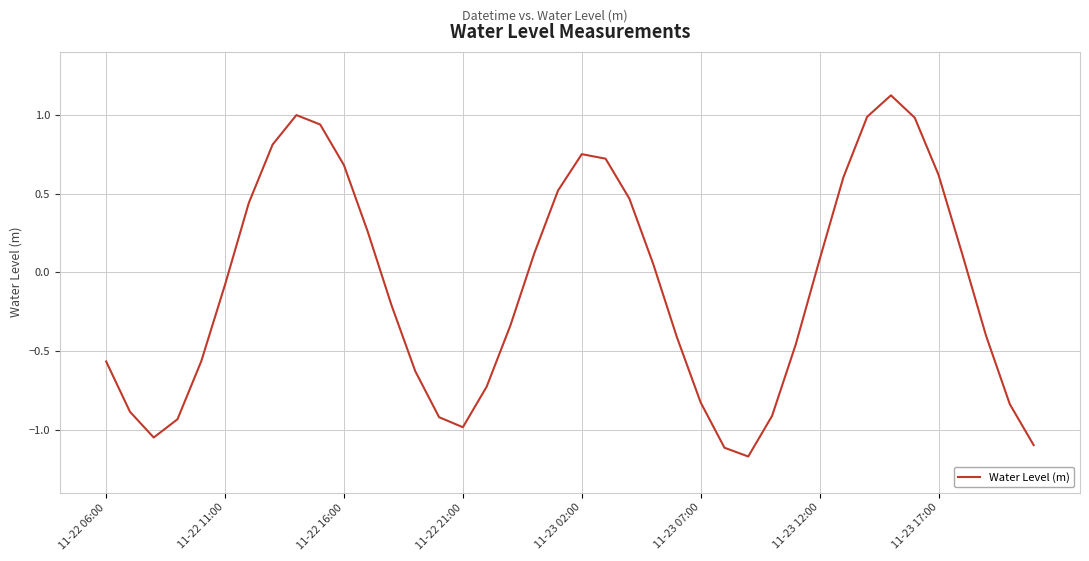

What is the maximum value shown in the chart?

1.1